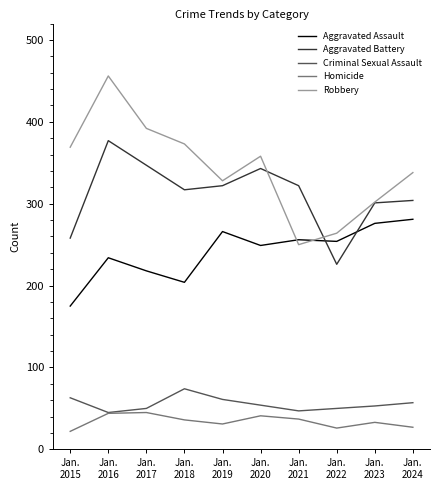

Which series has the largest total across all categories?

Robbery